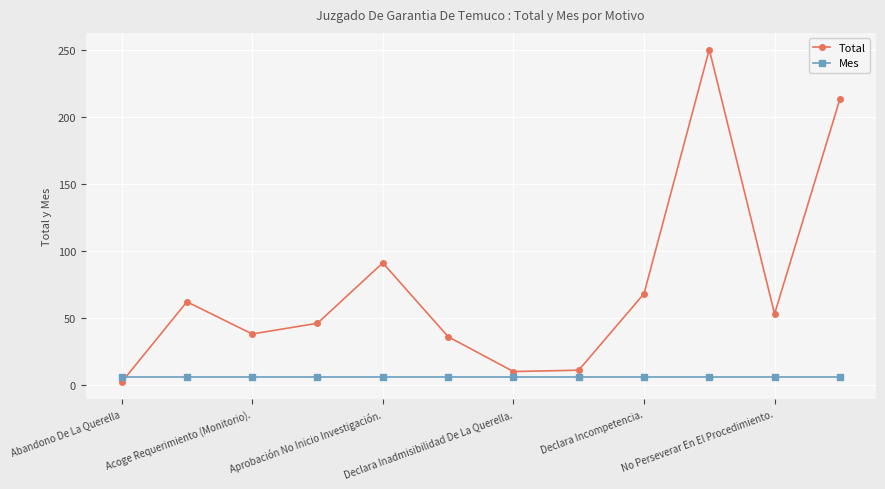

Rank the series by their maximum value, from lowest to highest.

Mes, Total